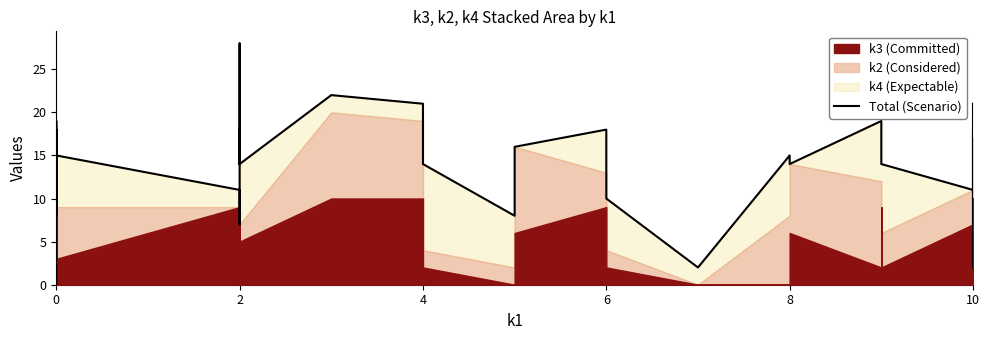

Reading left to right, what are all the values shown in this chart?

0	15	10	18	10	15	8	15	13	12	19	9	15	15	11	7	12	28	14	18	16	14	22	21	14	8	16	18	10	2	15	14	19	17	14	11	11	18	2	21